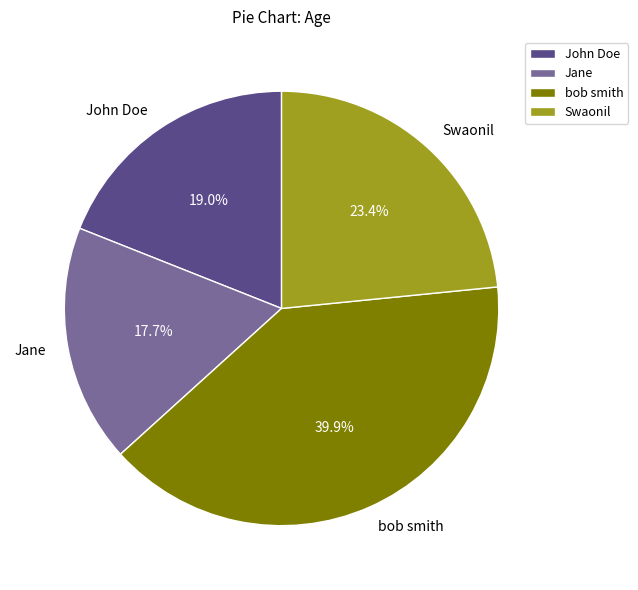

Do Jane and bob smith together represent more than half of the pie?

Yes